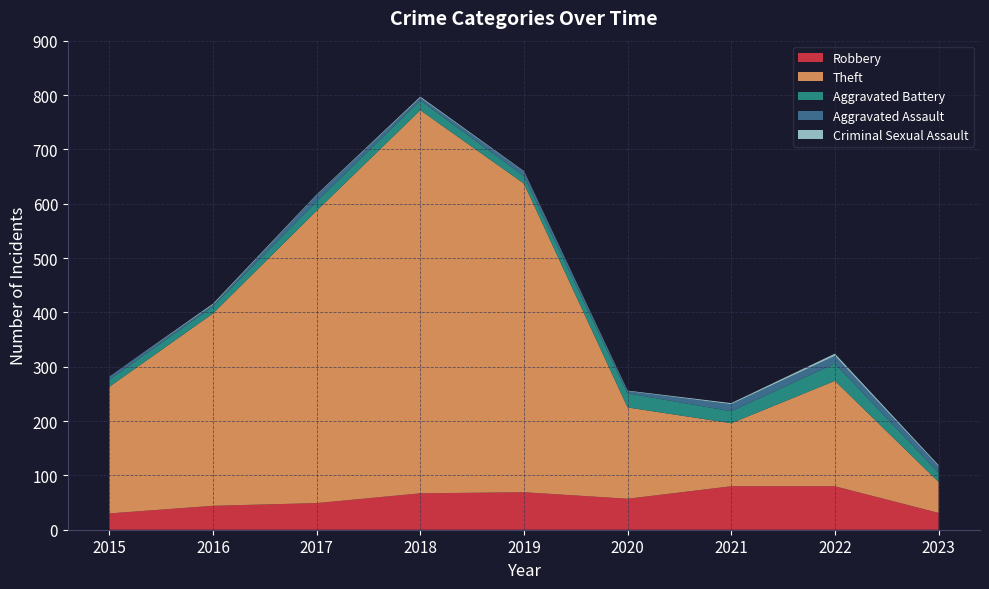

Reading right to left, list all the values displayed in this chart.

Robbery: 2023=31	2022=80	2021=80	2020=57	2019=69	2018=67	2017=49	2016=44	2015=30
Theft: 2023=57	2022=194	2021=116	2020=168	2019=568	2018=705	2017=538	2016=354	2015=233
Aggravated Battery: 2023=17	2022=32	2021=22	2020=26	2019=14	2018=18	2017=17	2016=13	2015=13
Aggravated Assault: 2023=12	2022=14	2021=13	2020=4	2019=8	2018=5	2017=12	2016=3	2015=6
Criminal Sexual Assault: 2023=2	2022=4	2021=2	2020=1	2019=1	2018=2	2017=1	2016=2	2015=0